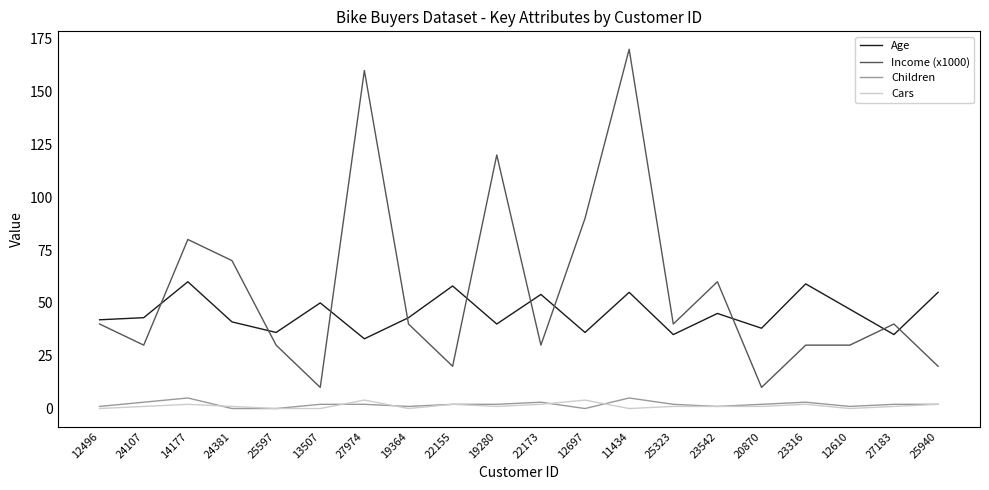

Reading right to left, transcribe all the data shown in this chart.

Age: 55	35	47	59	38	45	35	55	36	54	40	58	43	33	50	36	41	60	43	42
Income (x1000): 20	40	30	30	10	60	40	170	90	30	120	20	40	160	10	30	70	80	30	40
Children: 2	2	1	3	2	1	2	5	0	3	2	2	1	2	2	0	0	5	3	1
Cars: 2	1	0	2	1	1	1	0	4	2	1	2	0	4	0	0	1	2	1	0